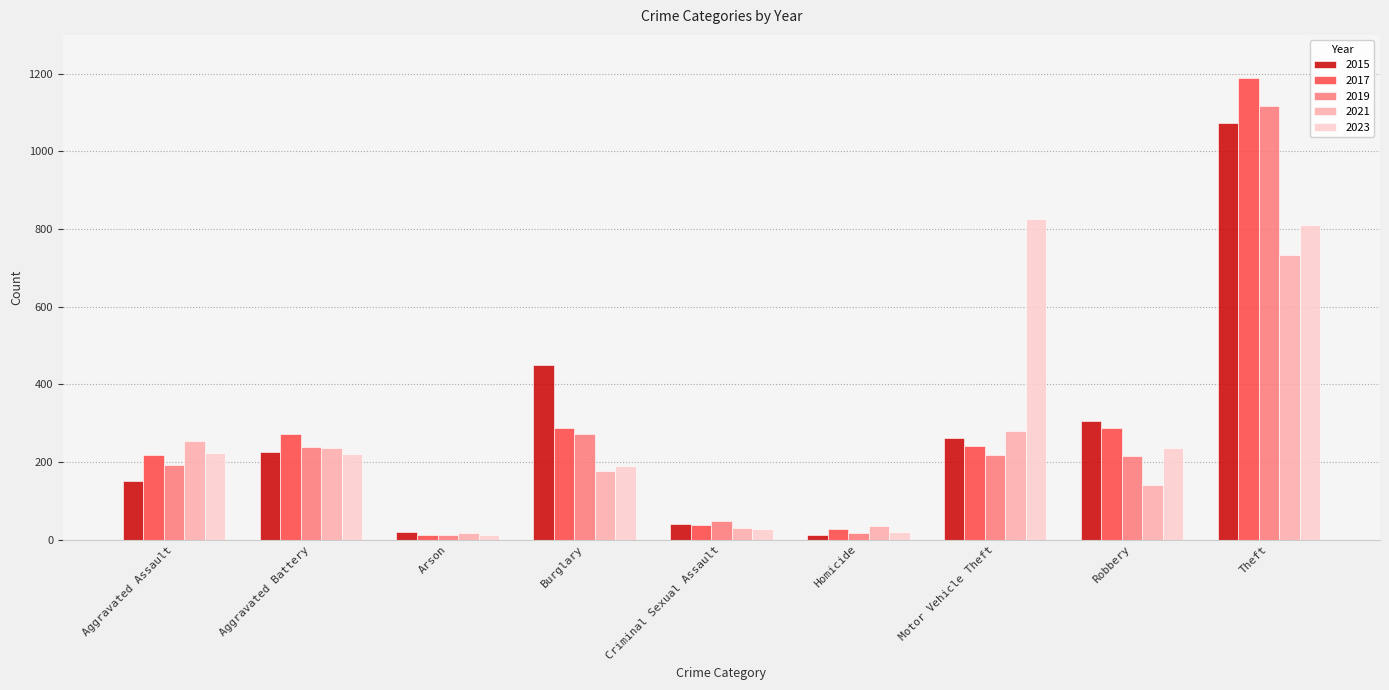

How many values in the 2023 series are below 221?

4